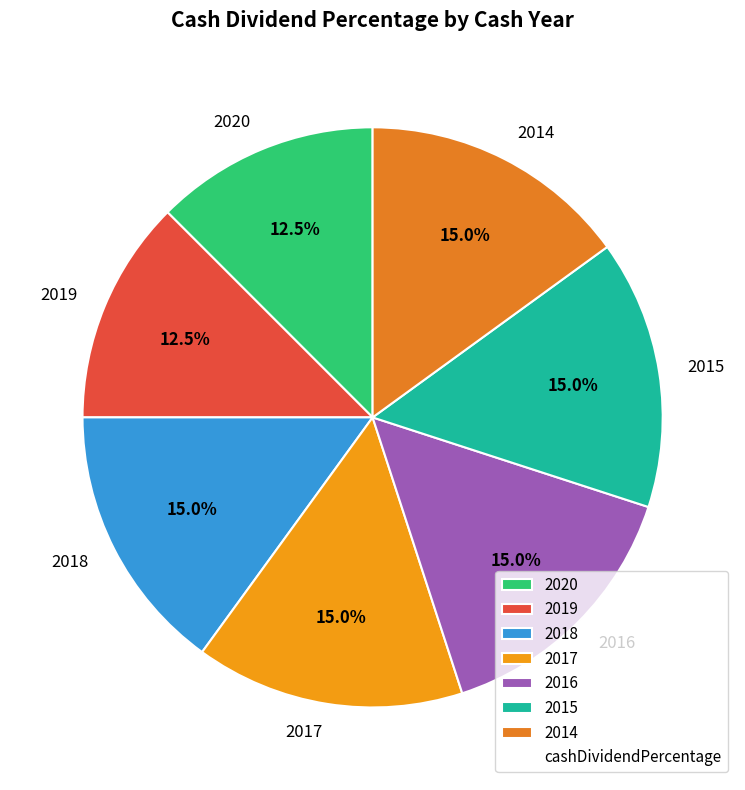

Is it true that 2016 is 15% of the pie?

True